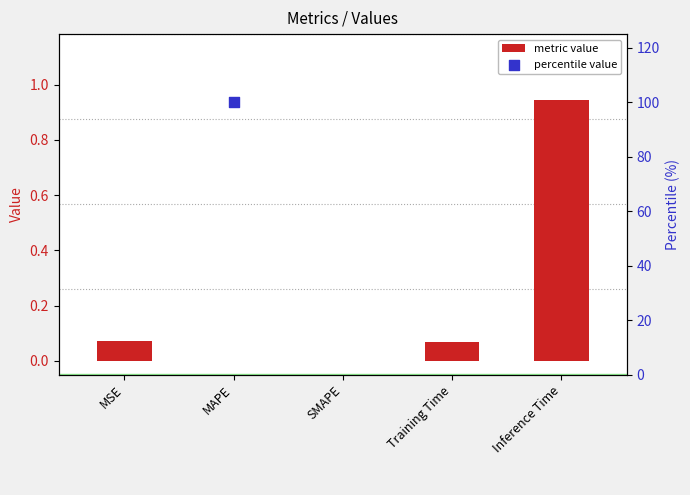

What are all the series names shown in the legend?

metric value, percentile value